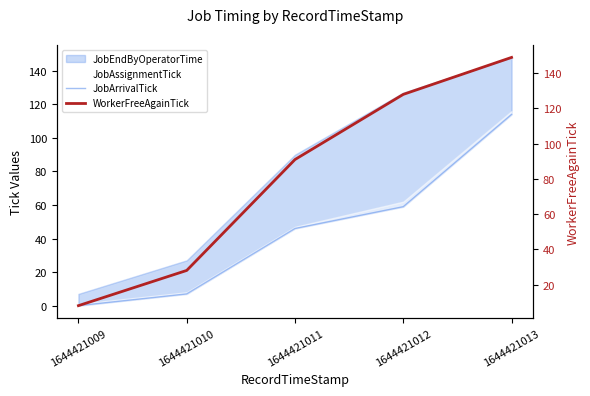

At which label does WorkerFreeAgainTick first exceed 91?

1644421012